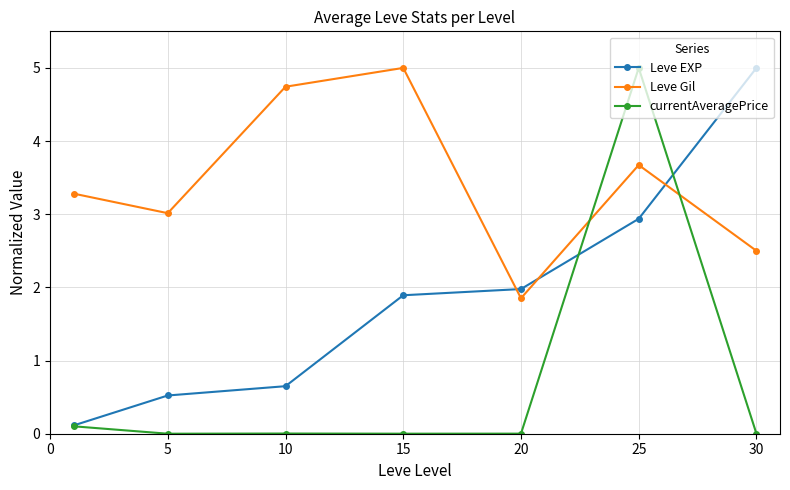

What is the sum of all Leve Gil values?

24.1